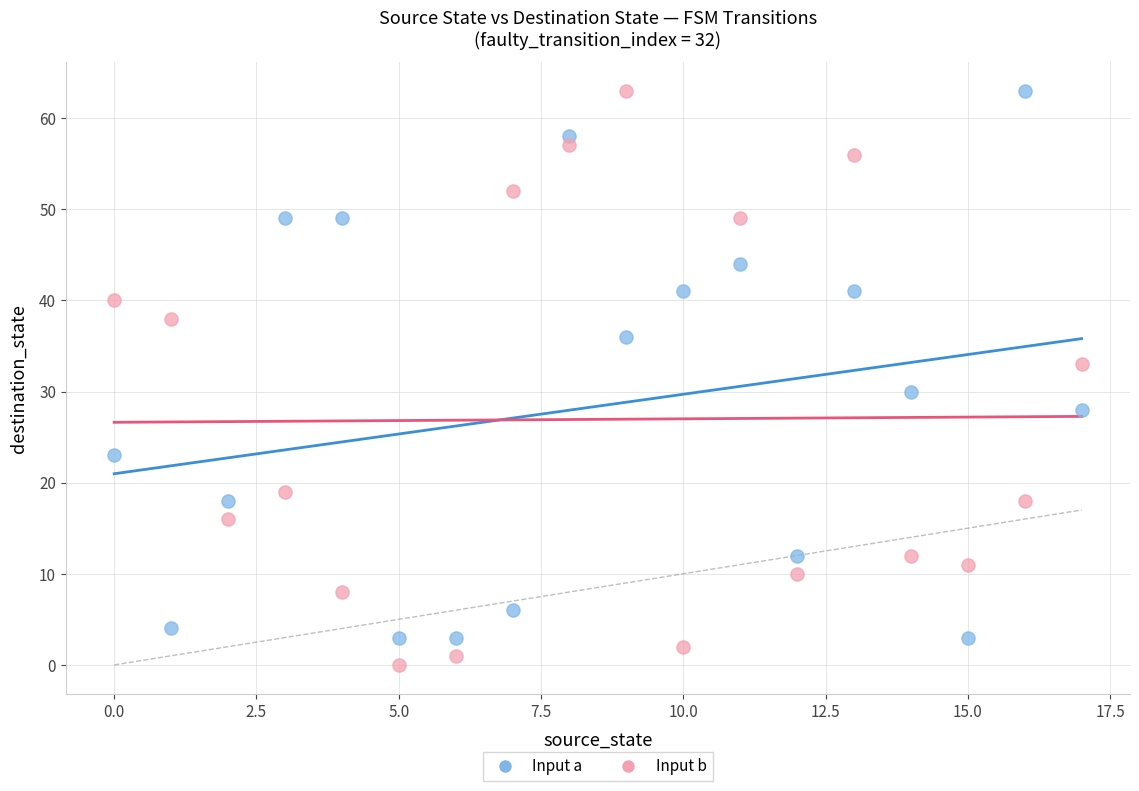

Which series reaches the minimum Y coordinate?

Input b